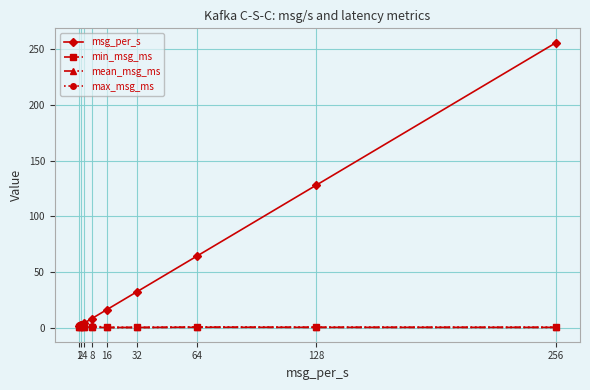

What is the sum of the mean_msg_ms values at 16 and 32?

0.1